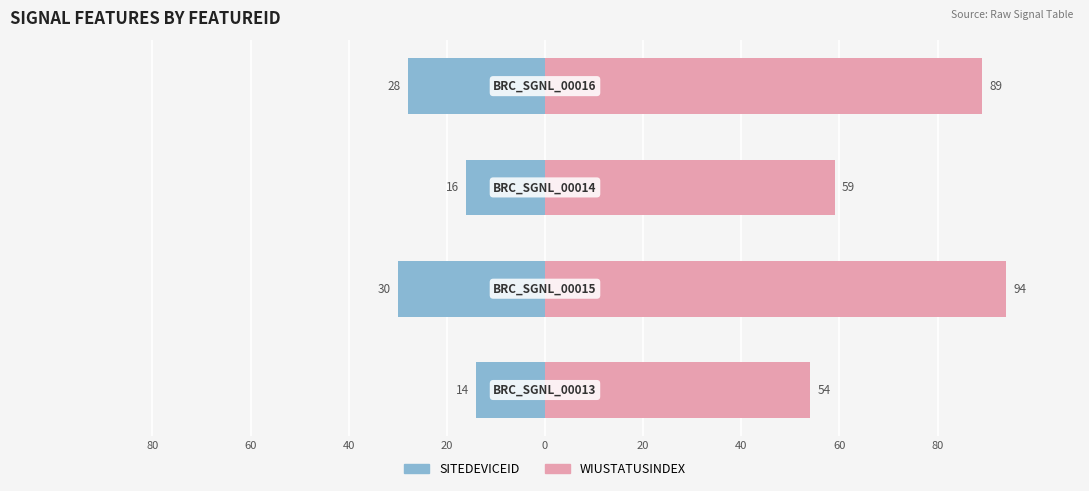

What is the difference between the WIUSTATUSINDEX values at 20 and 40?

30